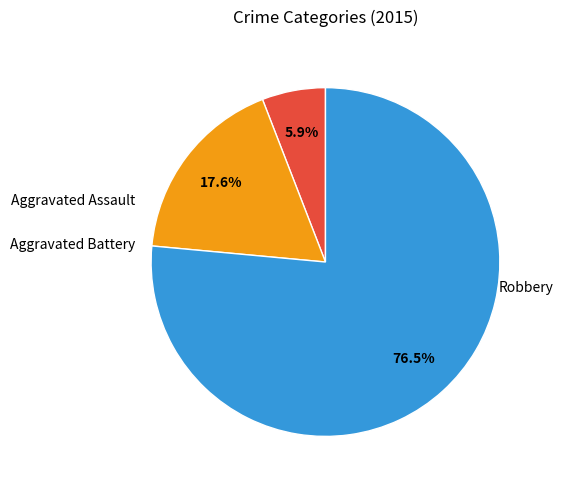

Is the sum of Robbery and Aggravated Battery greater than half?

Yes